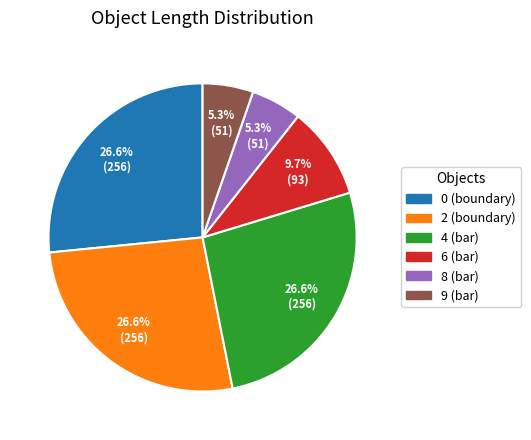

Is it true that 2 (boundary) is 32% of the pie?

False